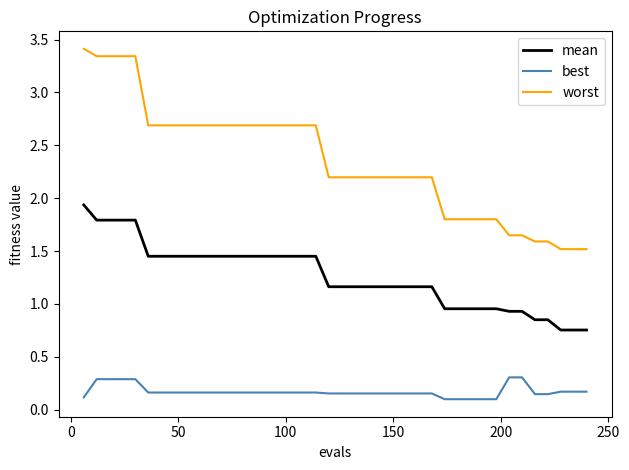

List the series in order of their overall mean, highest first.

worst, mean, best